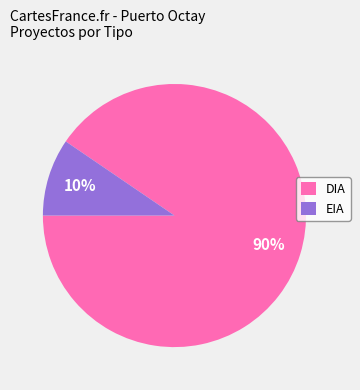

To the nearest percent, what is the combined percentage of EIA and DIA?

100%